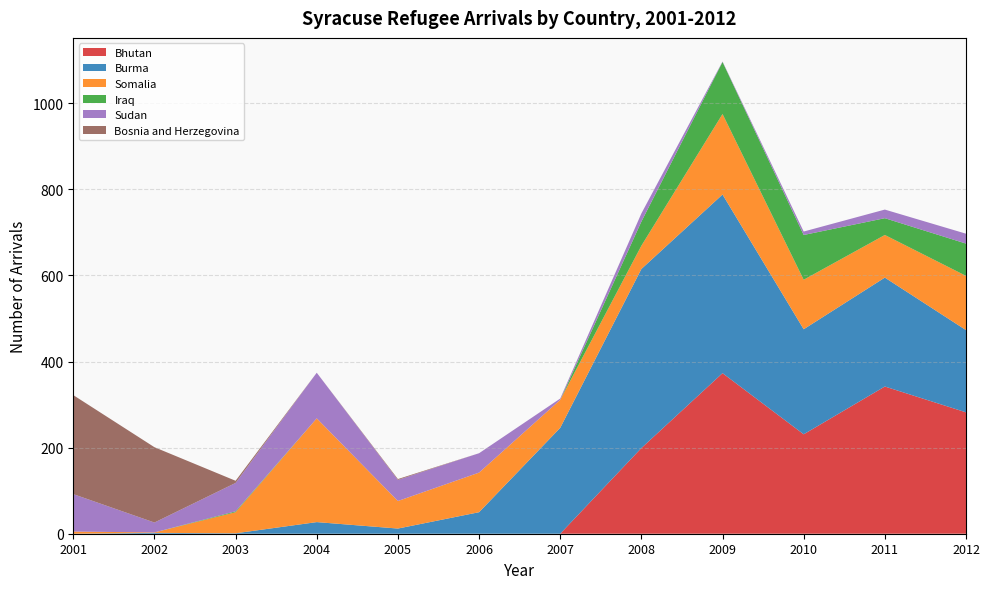

Reading left to right, list all the values displayed in this chart.

Bhutan: 2001=0	2002=0	2003=0	2004=0	2005=0	2006=0	2007=0	2008=199	2009=373	2010=231	2011=342	2012=282
Burma: 2001=0	2002=2	2003=1	2004=27	2005=12	2006=50	2007=246	2008=416	2009=415	2010=244	2011=253	2012=191
Somalia: 2001=5	2002=1	2003=49	2004=241	2005=64	2006=92	2007=65	2008=54	2009=187	2010=115	2011=99	2012=126
Iraq: 2001=0	2002=0	2003=2	2004=0	2005=0	2006=0	2007=0	2008=56	2009=121	2010=104	2011=39	2012=75
Sudan: 2001=87	2002=23	2003=66	2004=106	2005=49	2006=45	2007=3	2008=19	2009=1	2010=8	2011=20	2012=23
Bosnia and Herzegovina: 2001=230	2002=175	2003=5	2004=0	2005=2	2006=0	2007=0	2008=0	2009=0	2010=0	2011=0	2012=0